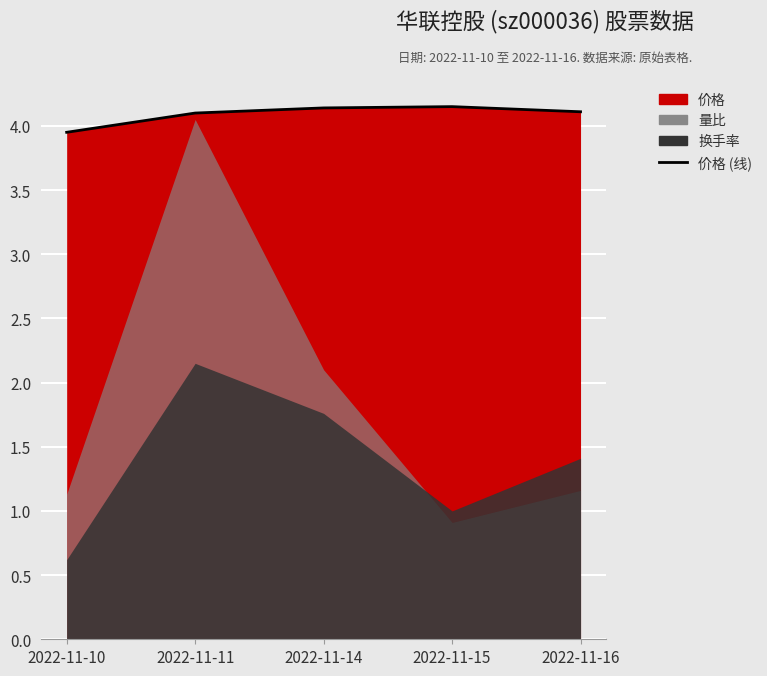

Which has a higher value, 2022-11-16 or 2022-11-14?

2022-11-14